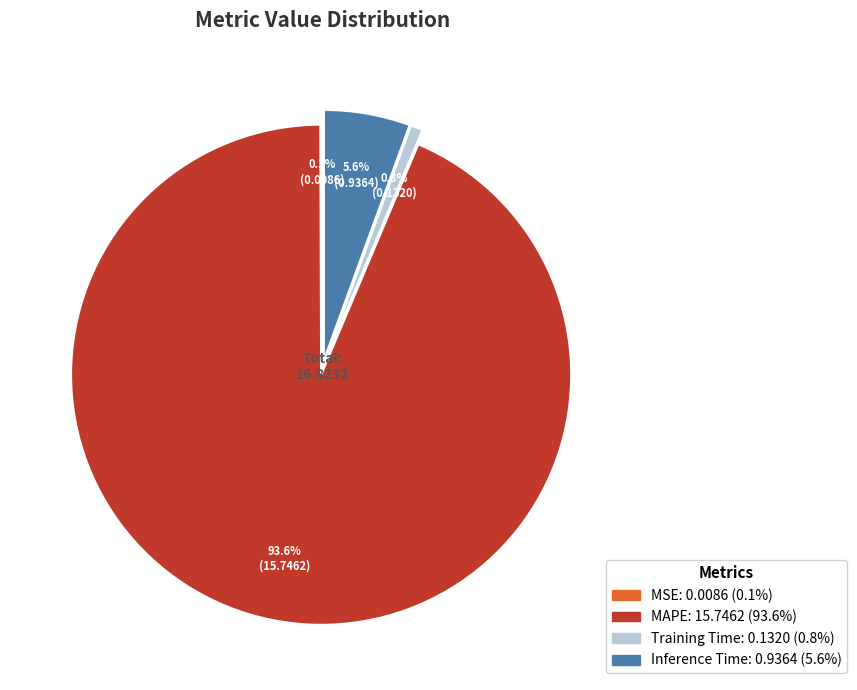

Is there a majority slice in this chart?

Yes